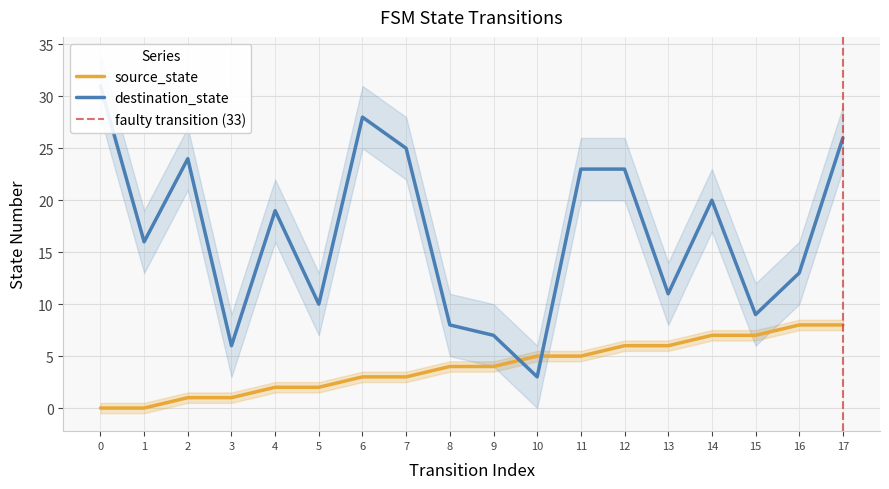

Reading left to right, list all the values displayed in this chart.

source_state: 0	0	1	1	2	2	3	3	4	4	5	5	6	6	7	7	8	8
destination_state: 31	16	24	6	19	10	28	25	8	7	3	23	23	11	20	9	13	26